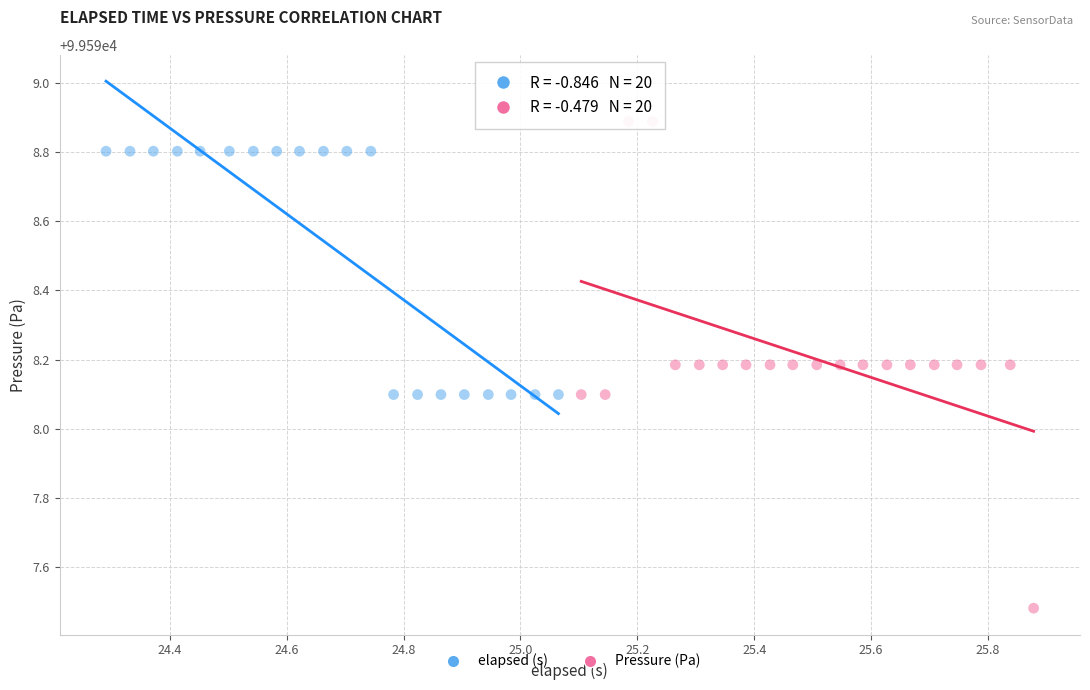

Which series reaches the maximum Y coordinate?

Pressure (Pa)